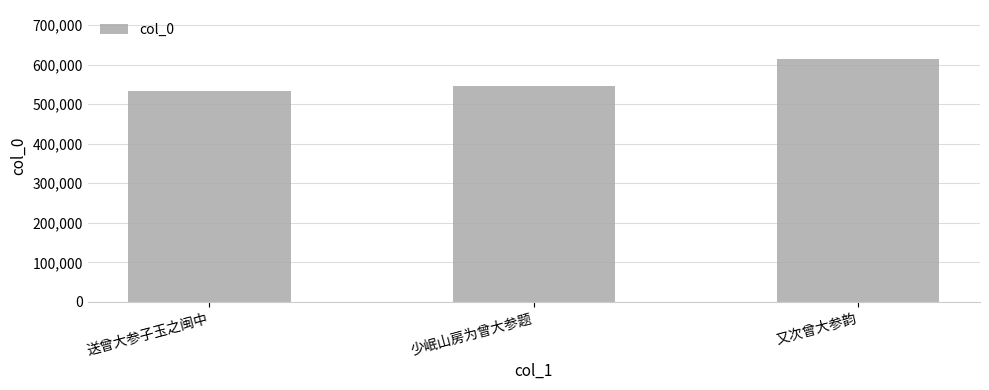

What is the minimum value shown in the chart?

533812